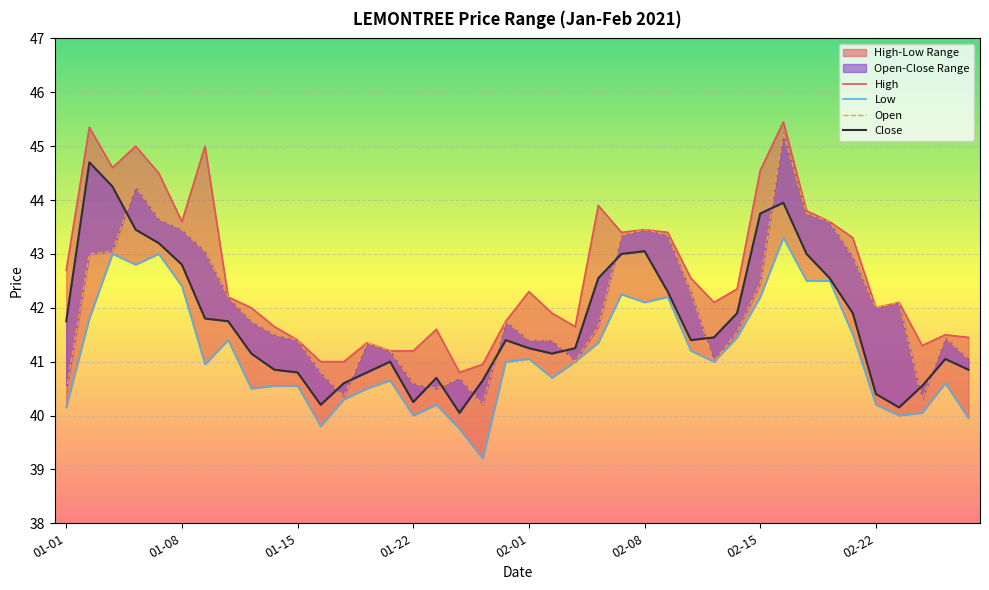

Rank the series at 01-08 from lowest to highest value.

Low, Close, Open, High